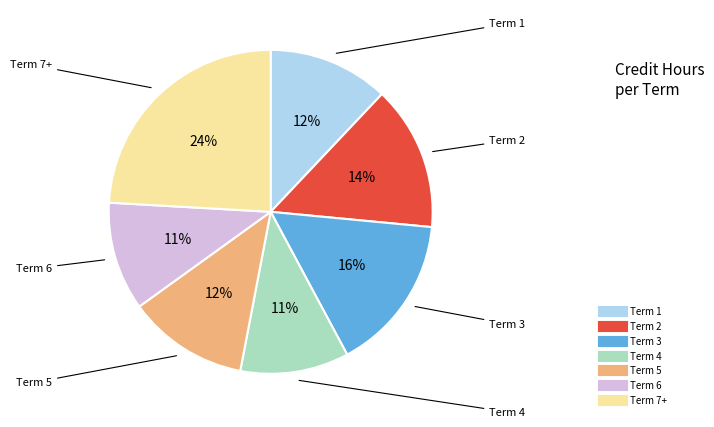

Does Term 6 account for over 50% of the chart?

No